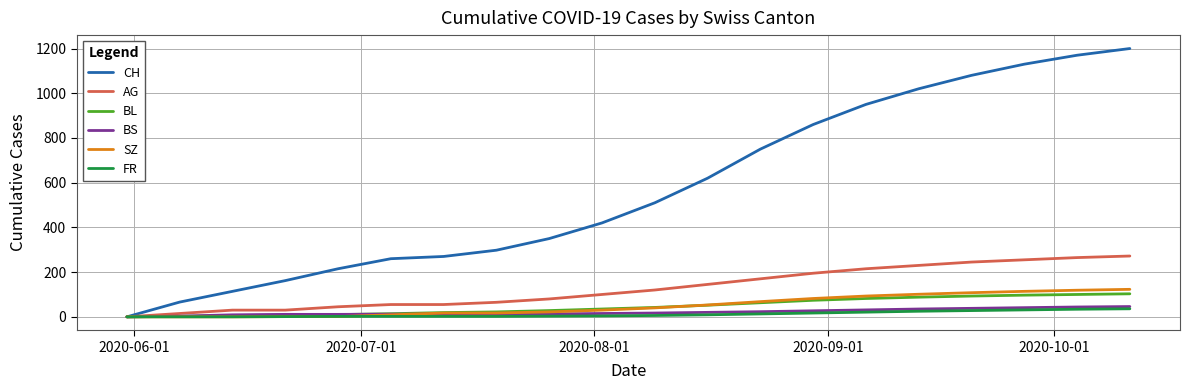

What is the highest value of the FR series?

36